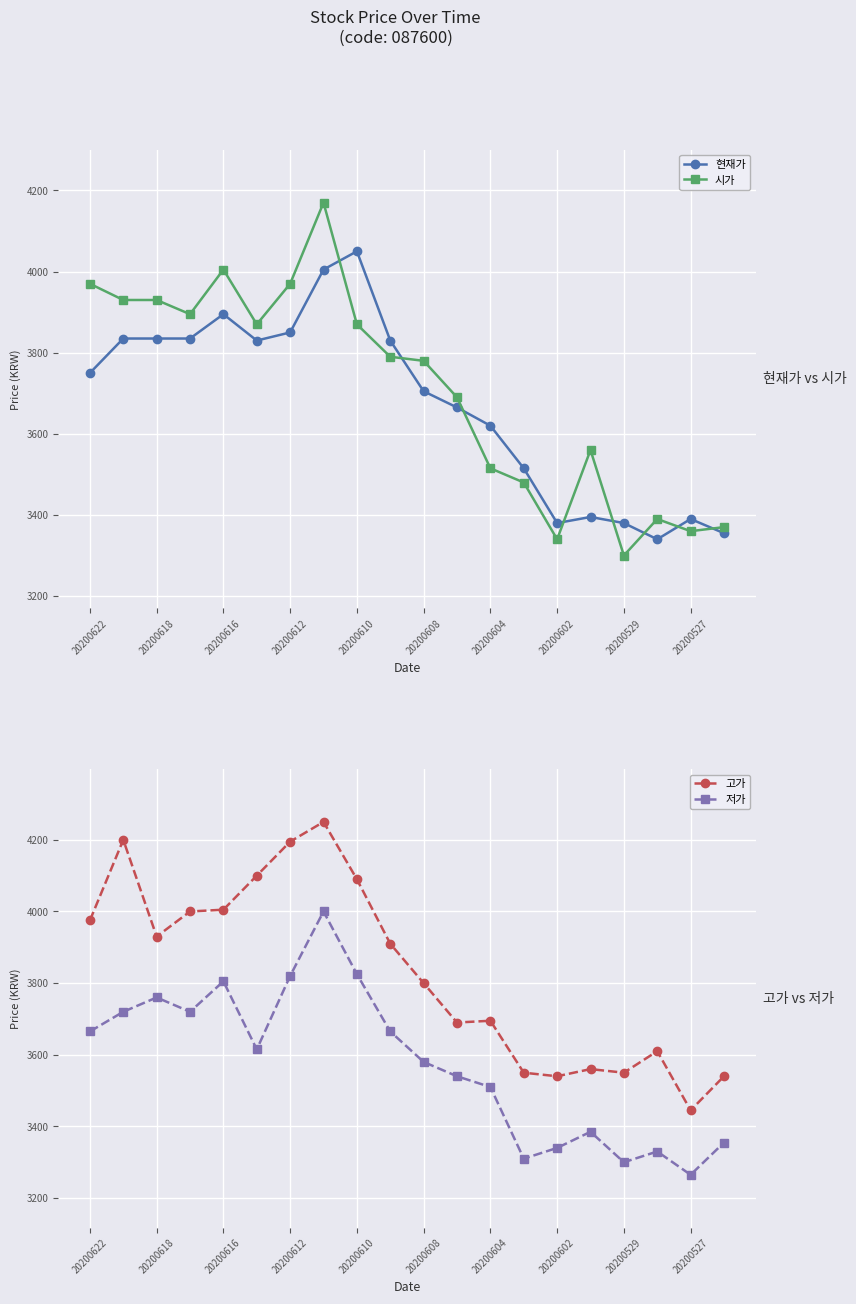

True or false: 시가 and 고가 intersect in this chart.

False